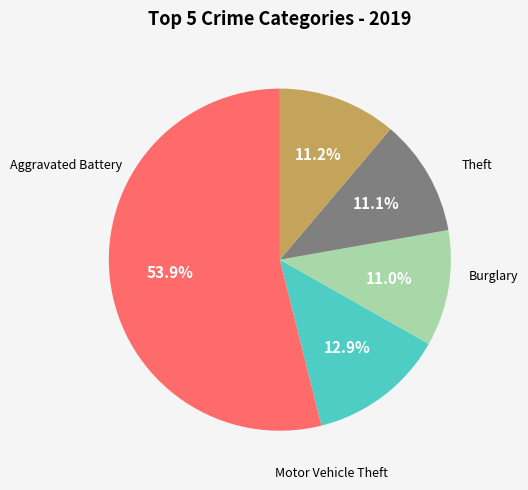

To the nearest percent, what is the average slice percentage?

20%